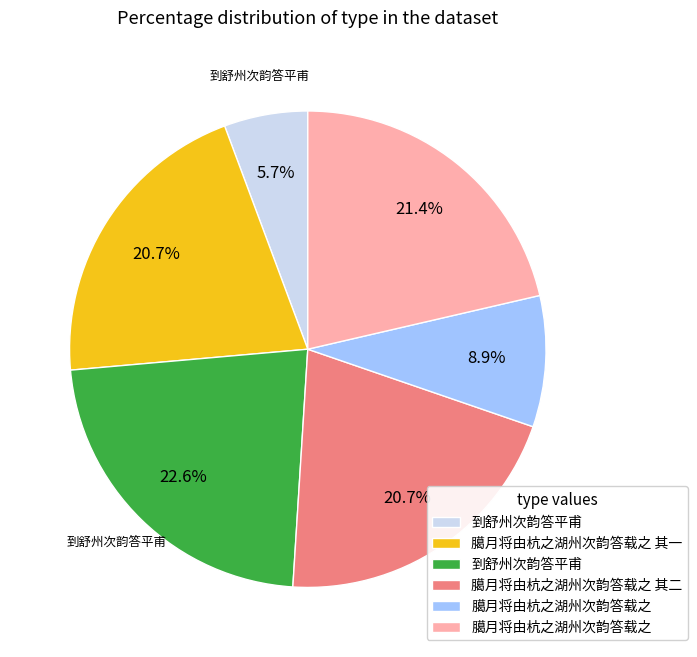

Is there any slice that represents more than half of the pie?

No